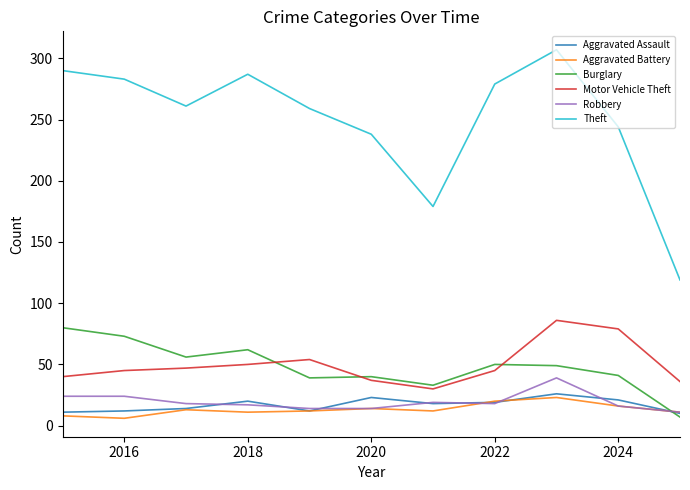

True or false: Theft and Motor Vehicle Theft intersect in this chart.

False